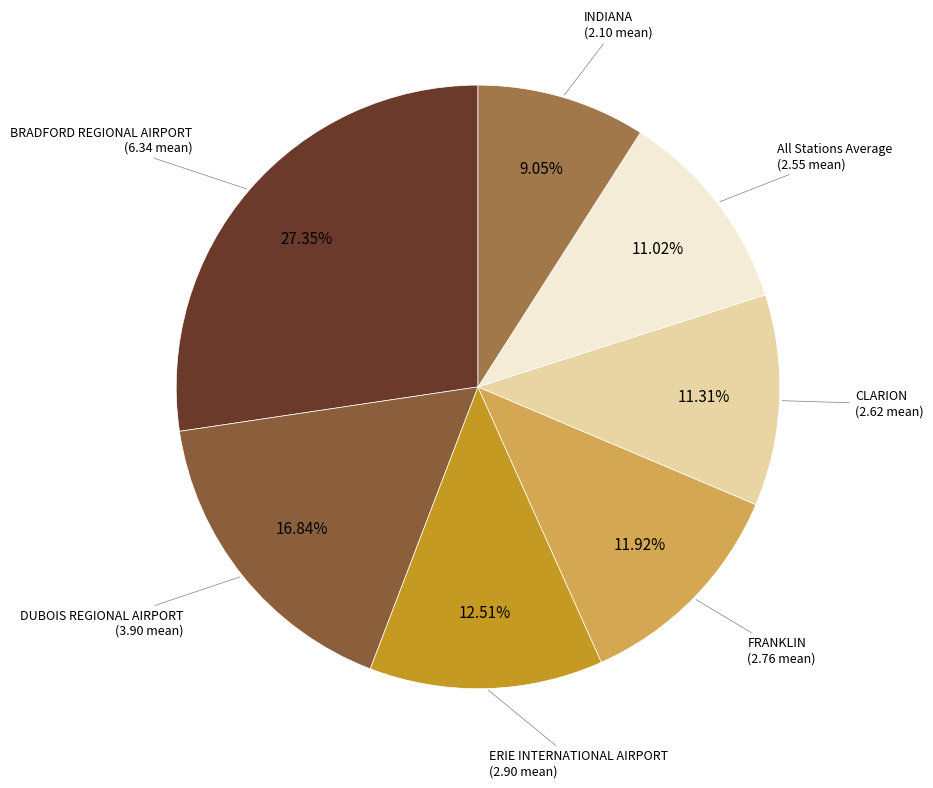

Does any single category account for the majority?

No